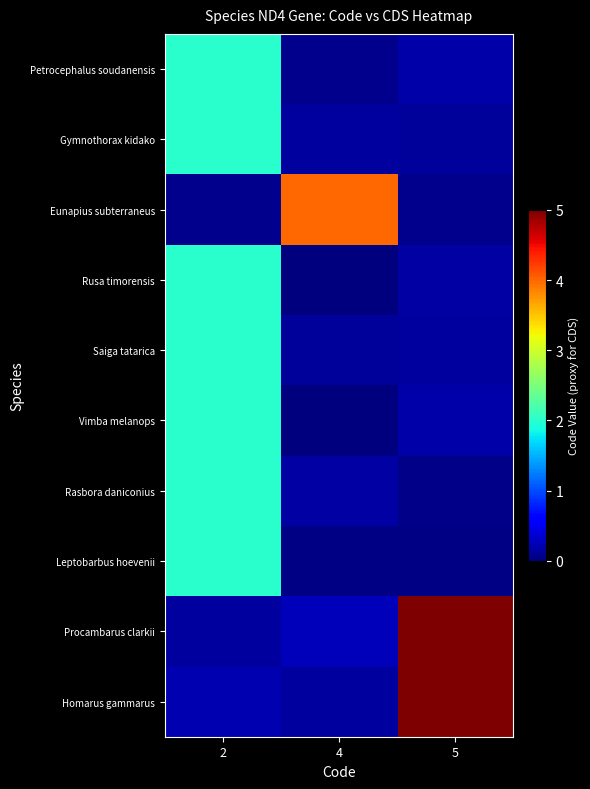

Reading left to right, what are all the values shown in this chart?

Petrocephalus soudanensis: 2=2.0	4=0.1	5=0.2
Gymnothorax kidako: 2=2.0	4=0.1	5=0.1
Eunapius subterraneus: 2=0.1	4=4.0	5=0.1
Rusa timorensis: 2=2.0	4=0.0	5=0.2
Saiga tatarica: 2=2.0	4=0.1	5=0.1
Vimba melanops: 2=2.0	4=0.0	5=0.2
Rasbora daniconius: 2=2.0	4=0.2	5=0.0
Leptobarbus hoevenii: 2=2.0	4=0.0	5=0.0
Procambarus clarkii: 2=0.2	4=0.3	5=5.0
Homarus gammarus: 2=0.2	4=0.1	5=5.0